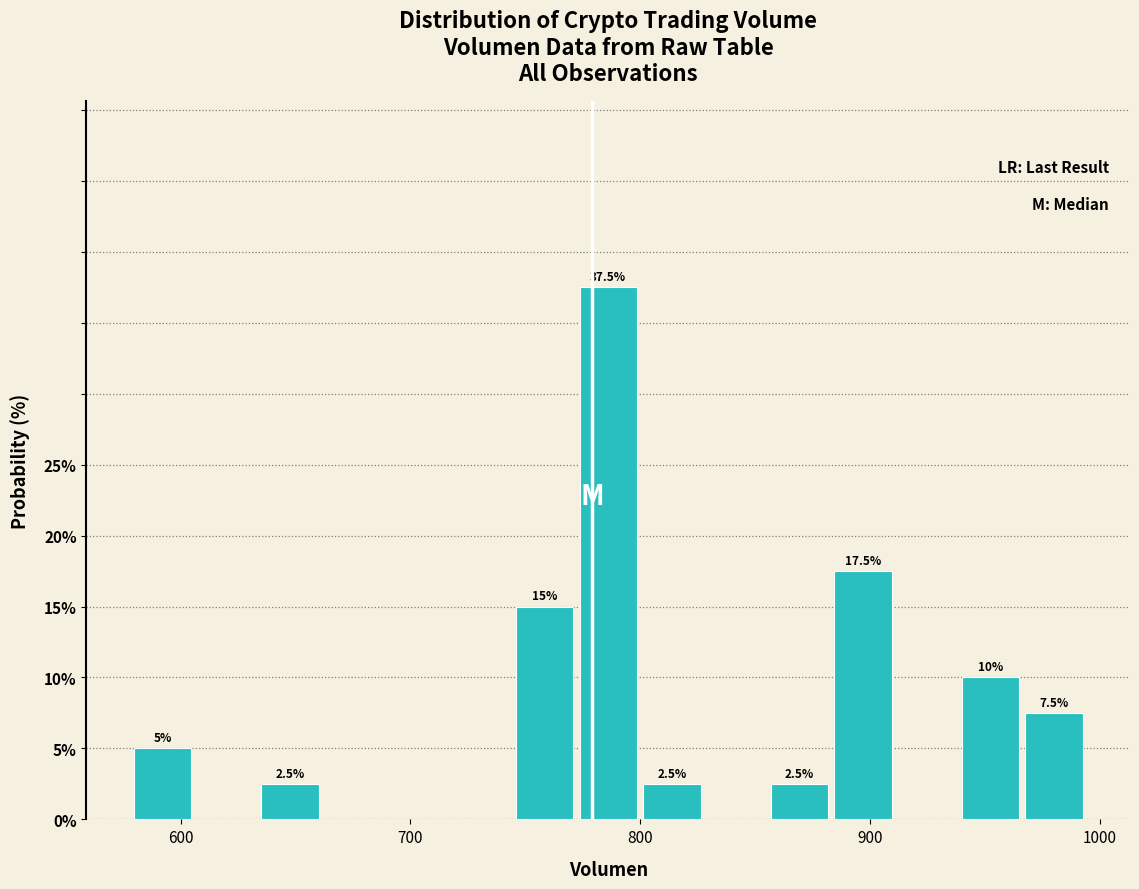

Around what value on the x-axis is the tallest bar? Give the approximate position of its centre, as read against the axis.

790